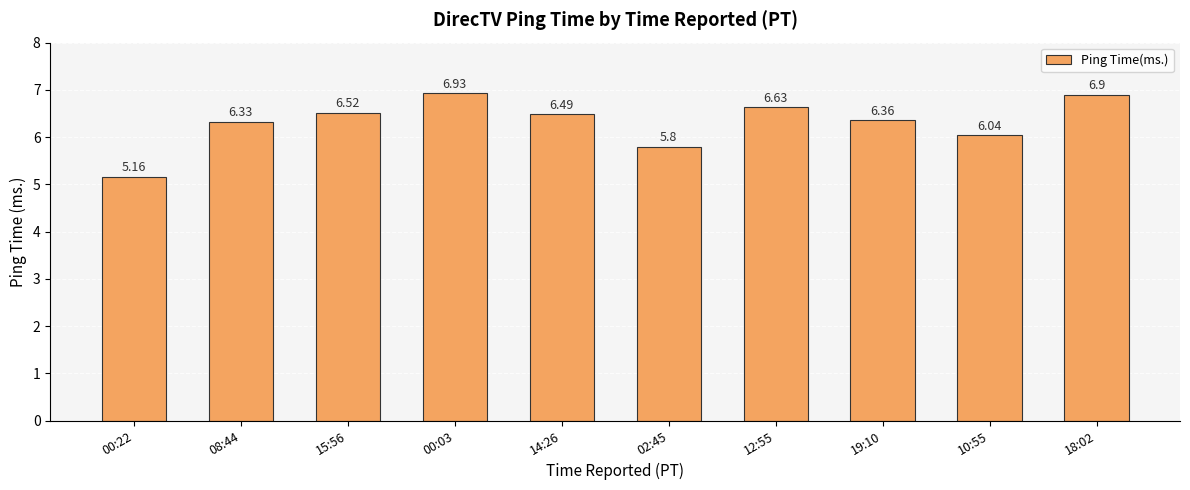

What is the difference between the second highest and second lowest values?

1.1